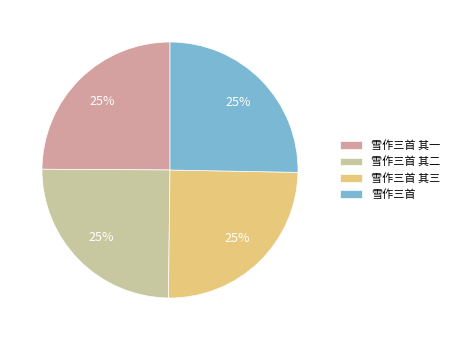

Count the number of slices in the pie.

4